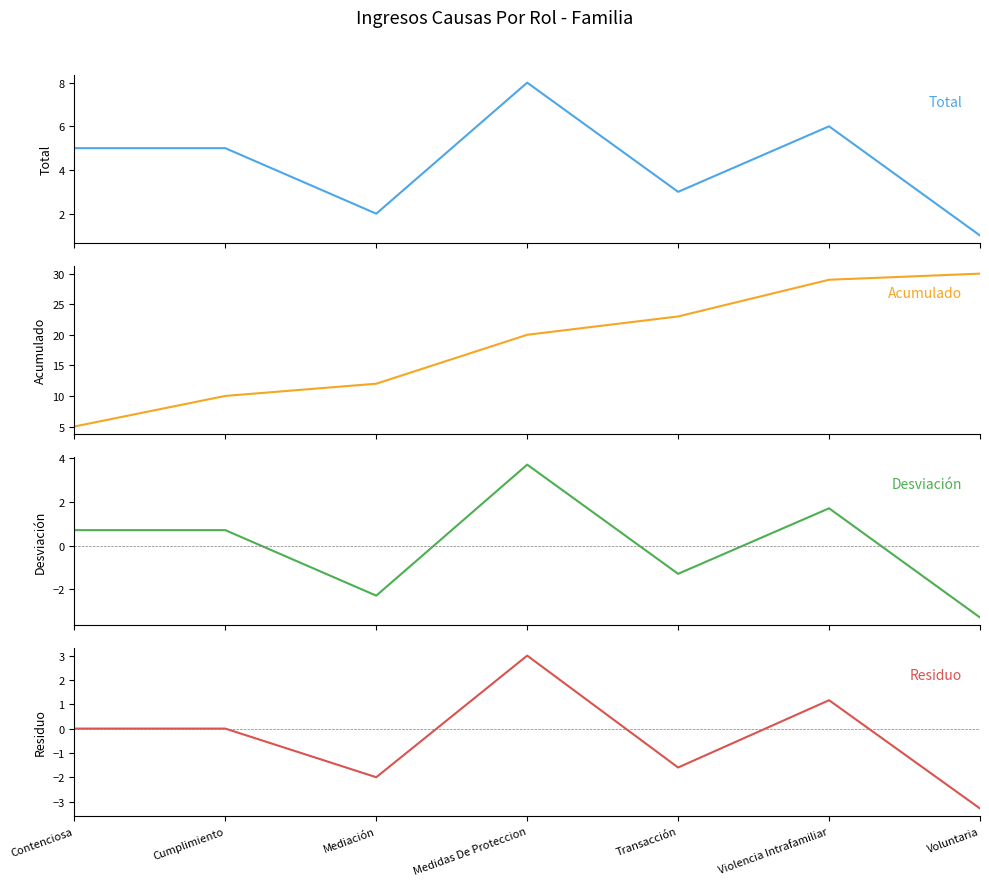

True or false: Acumulado and Desviación intersect in this chart.

False